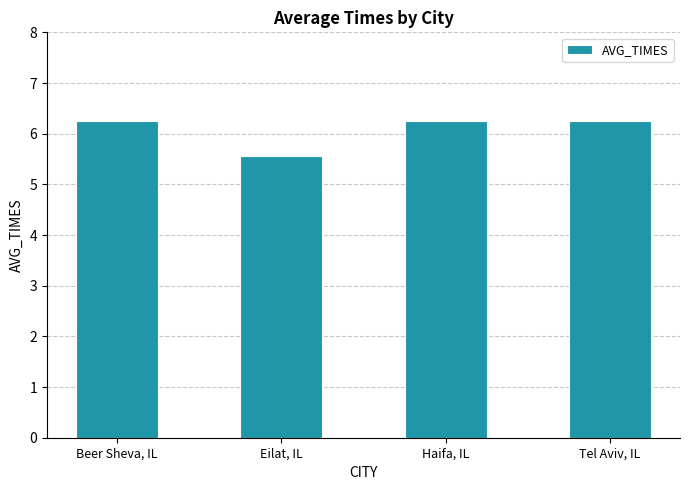

What is the minimum value shown in the chart?

5.6